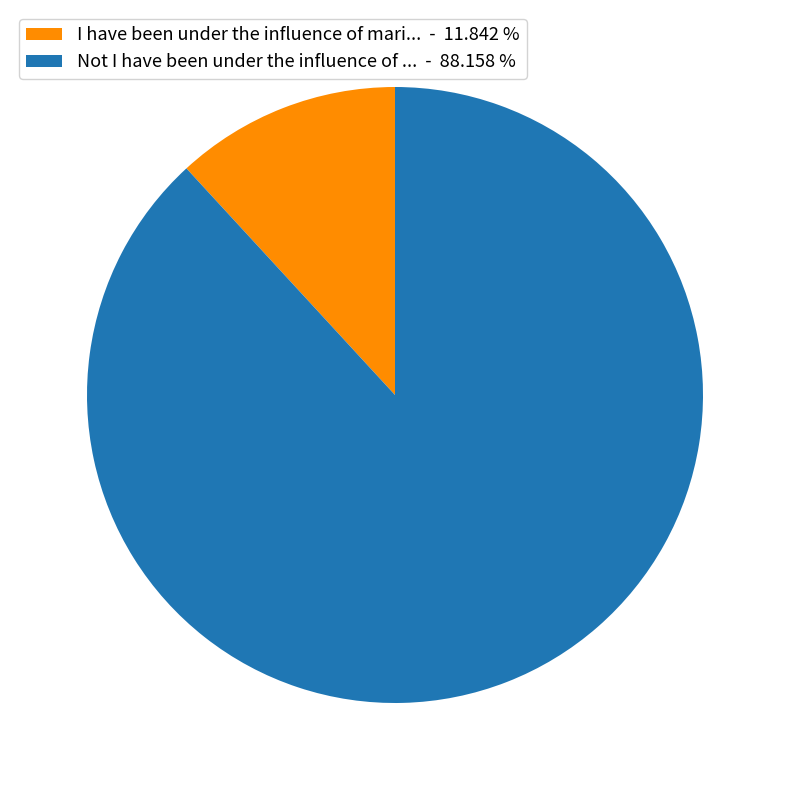

Does any single category account for the majority?

Yes